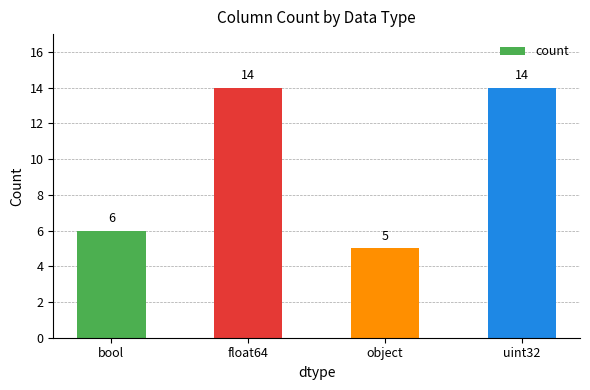

Which has a higher value, bool or object?

bool